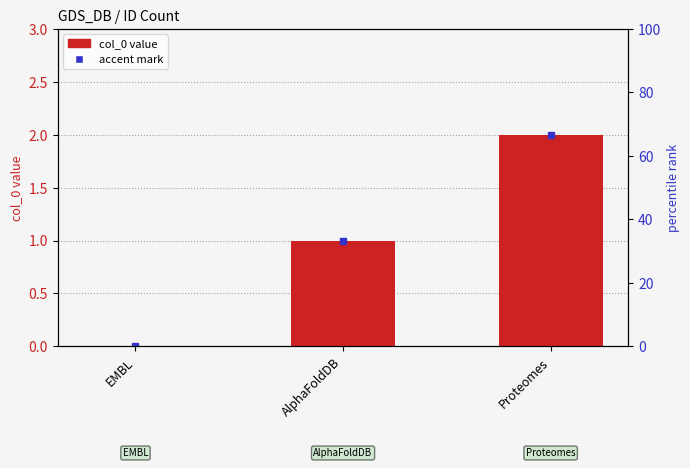

What is the label of the 3rd bar from the right?

EMBL